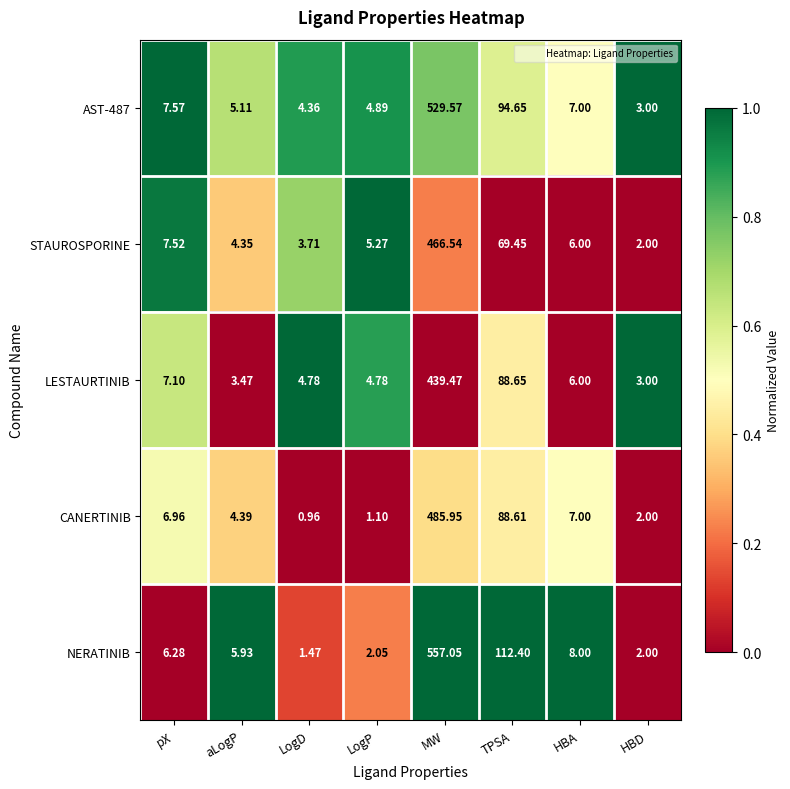

Rank the categories by STAUROSPORINE value from highest to lowest.

MW, TPSA, pX, HBA, LogP, aLogP, LogD, HBD